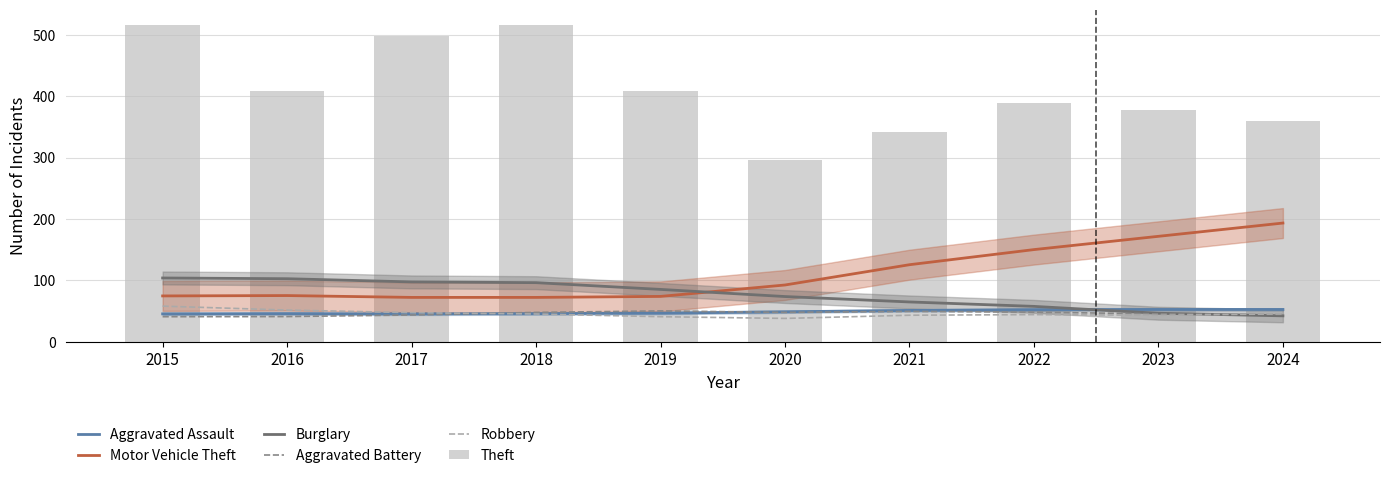

The Theft series shows 341.0 at 2021. True or false?

True